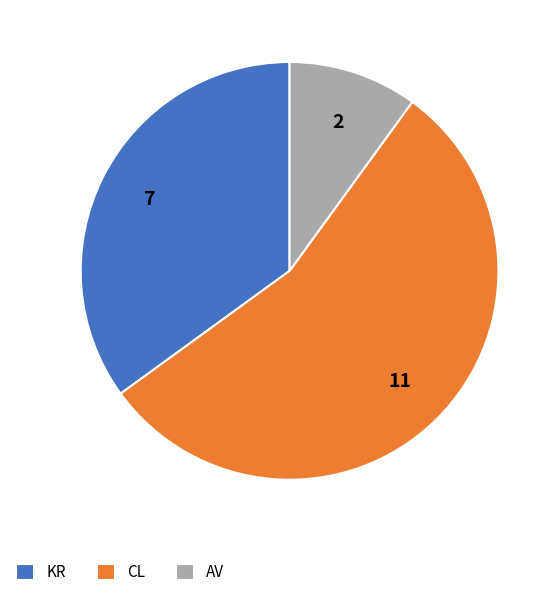

Is it true that AV is 22% of the pie?

False